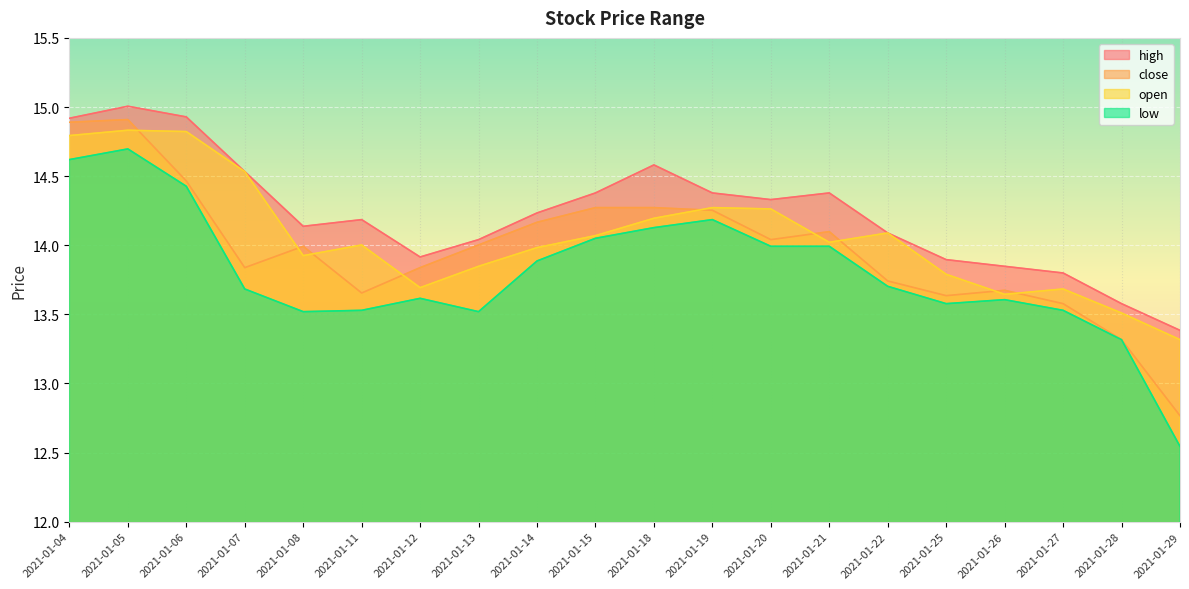

Read the open value at 2021-01-13.

13.8